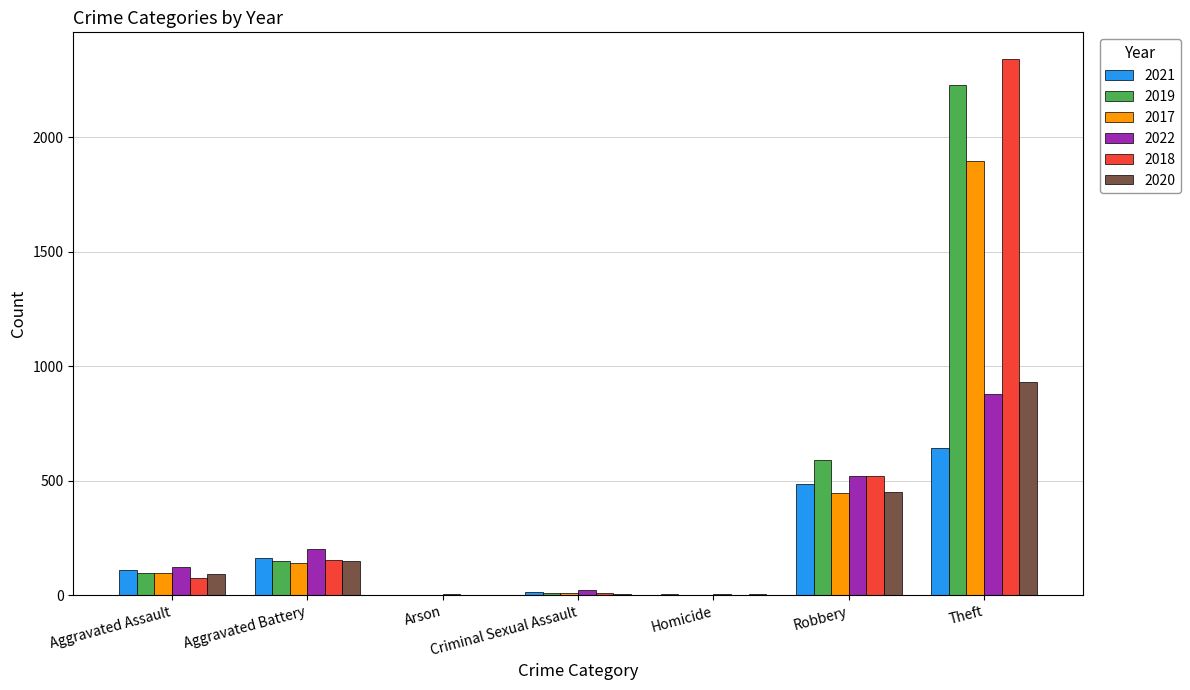

What is the maximum value for 2022?

880